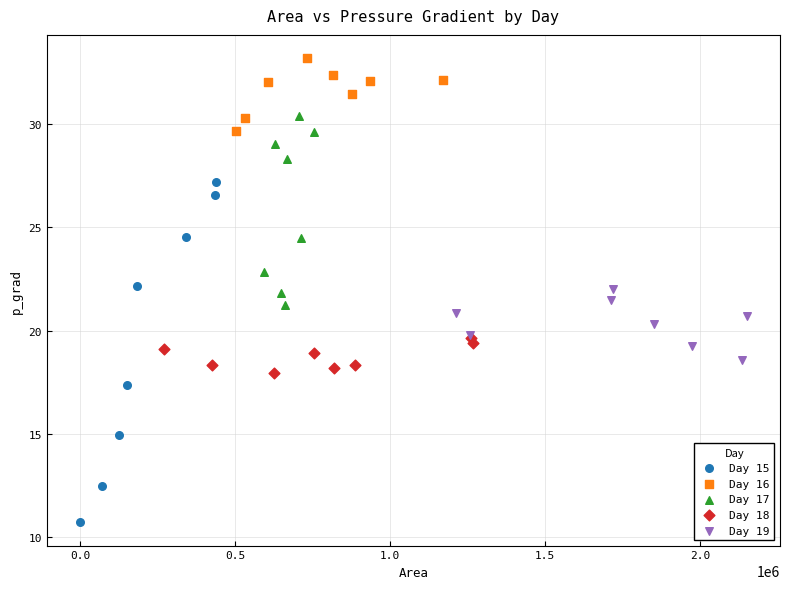

Which series contains the highest Y value?

Day 16